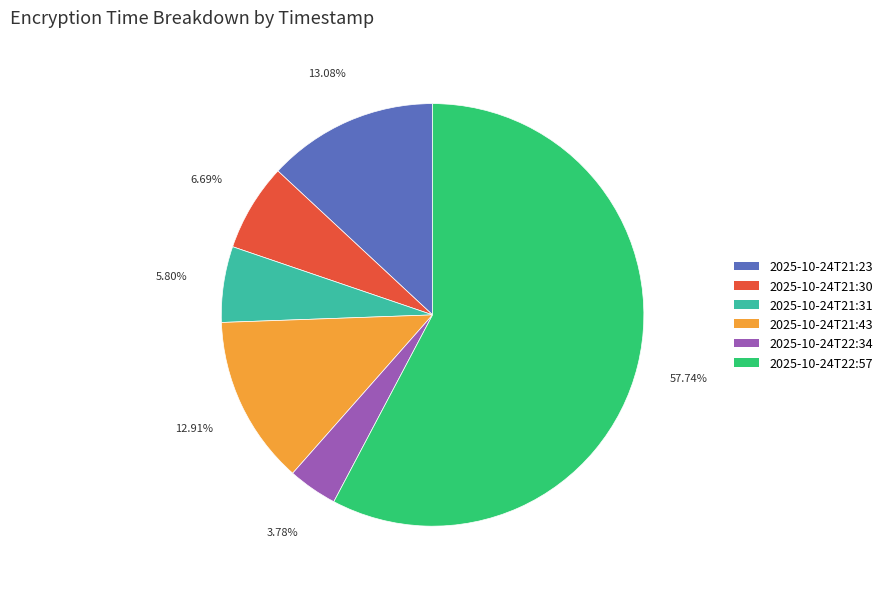

What is the smallest slice in the pie chart?

2025-10-24T22:34